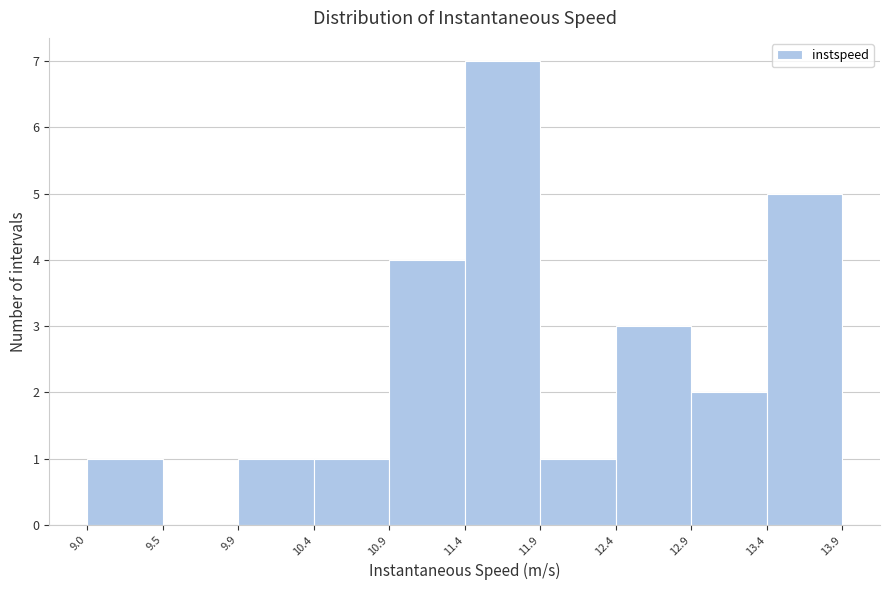

Reading left to right, list every bar in this chart as the range it spans on the x-axis followed by its height. The values are not printed on the chart, so give them approximately, as read against the axis.

9.0 to 9.5: 1
9.5 to 9.9: 0
9.9 to 10.4: 1
10.4 to 10.9: 1
10.9 to 11.4: 4
11.4 to 11.9: 7
11.9 to 12.4: 1
12.4 to 12.9: 3
12.9 to 13.4: 2
13.4 to 13.9: 5